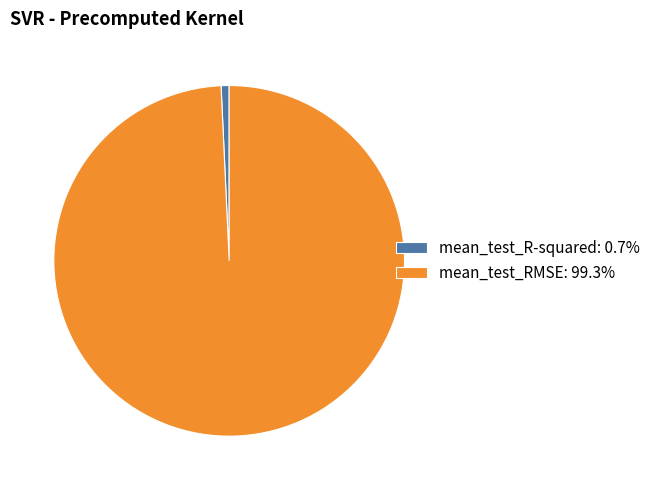

Is the sum of mean_test_R-squared: 0.7% and mean_test_RMSE: 99.3% greater than half?

Yes